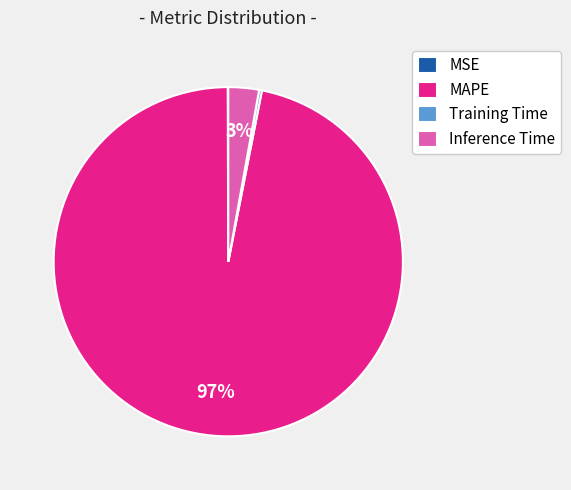

Which has a higher value, MAPE or Inference Time?

MAPE